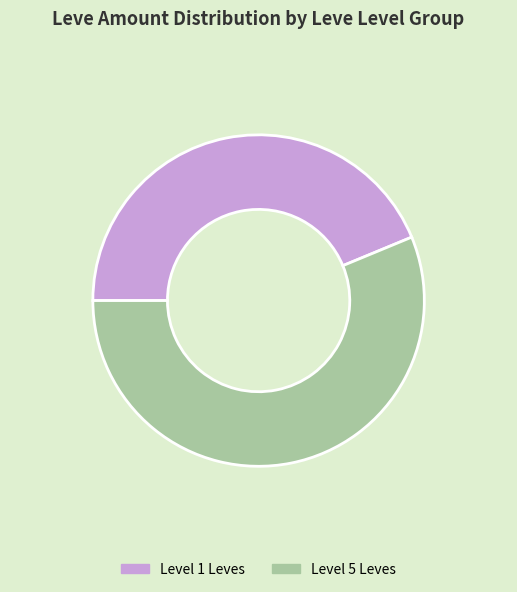

Is there any slice that represents more than half of the pie?

Yes